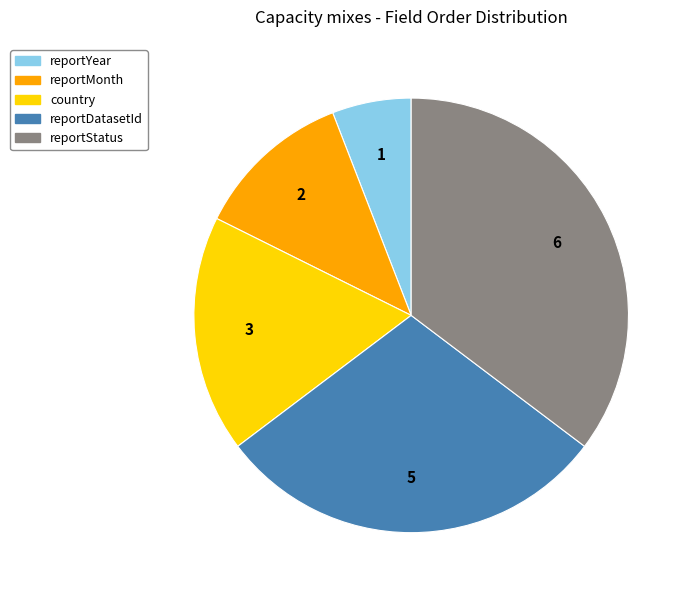

Which slice is the largest?

reportStatus